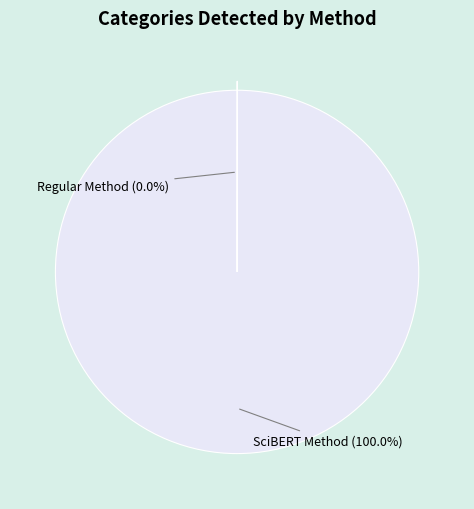

Which slice is the largest?

SciBERT Method